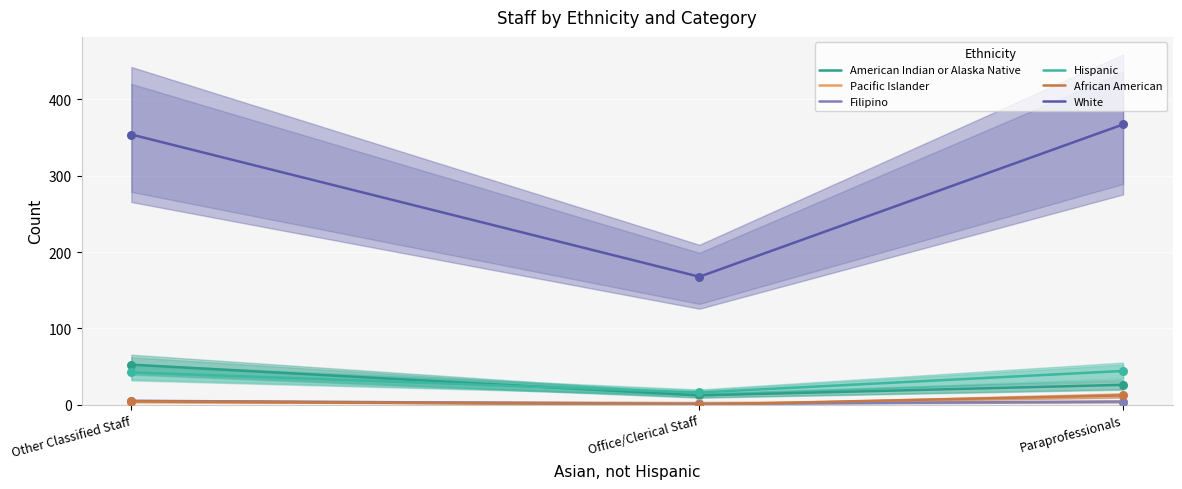

At which category is the sum across all series the highest?

Other Classified Staff